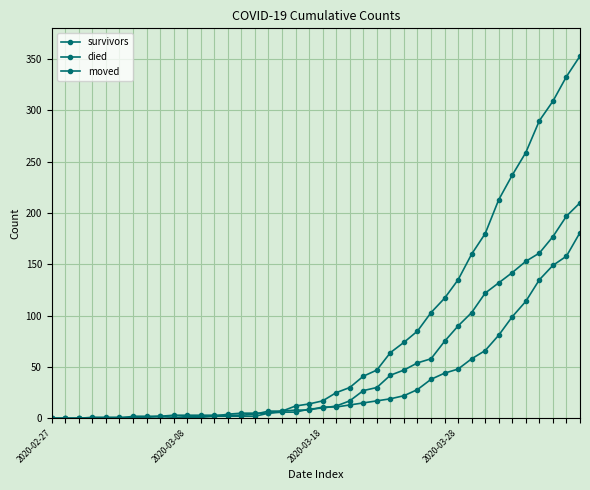

Rank the series by their maximum value, from lowest to highest.

survivors, moved, died